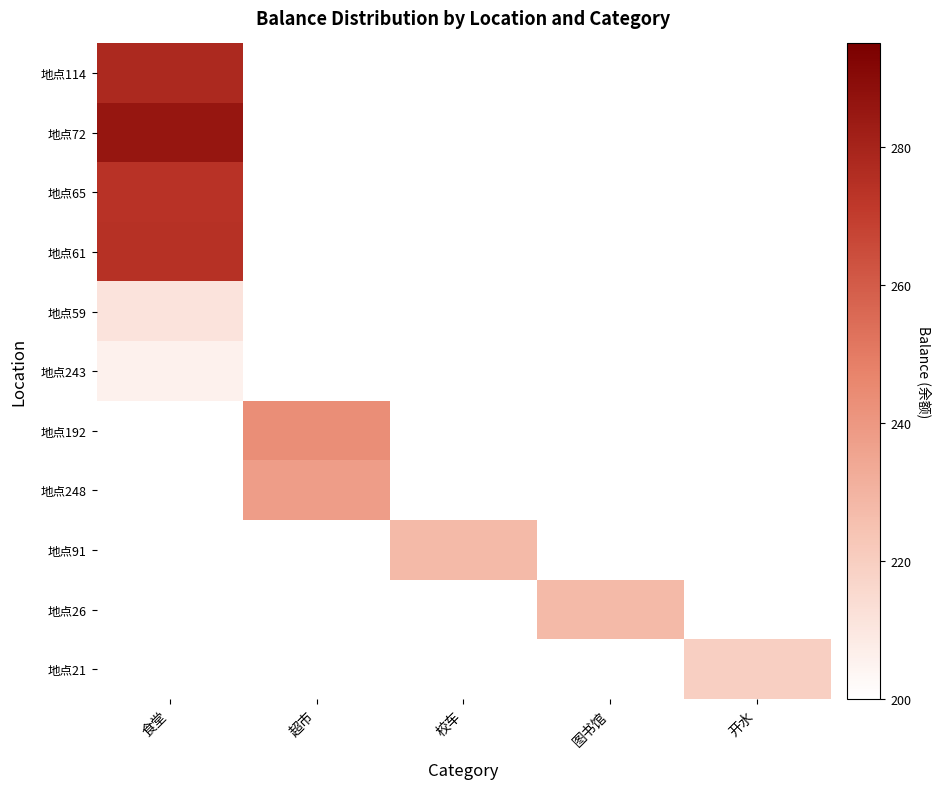

Count the number of categories in the chart.

5